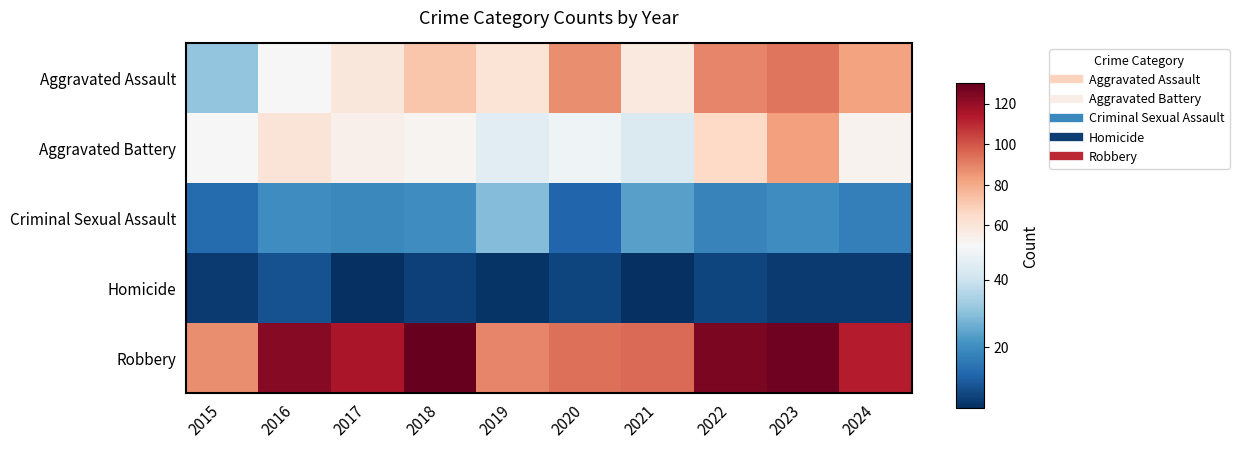

Which category has the highest value across all series?

2018